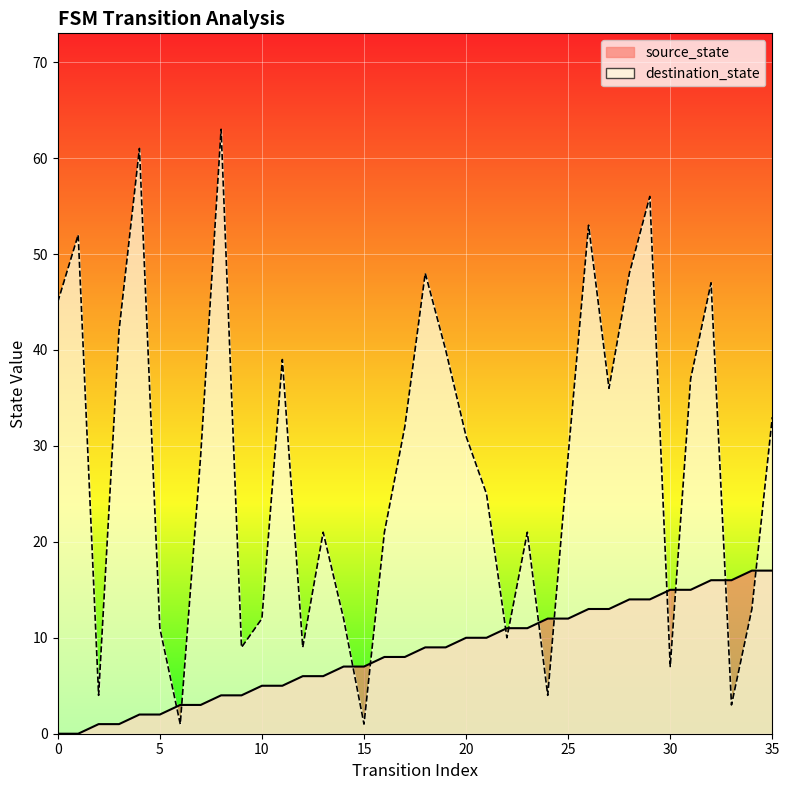

True or false: source_state has more than 2 points higher than both neighbors.

False